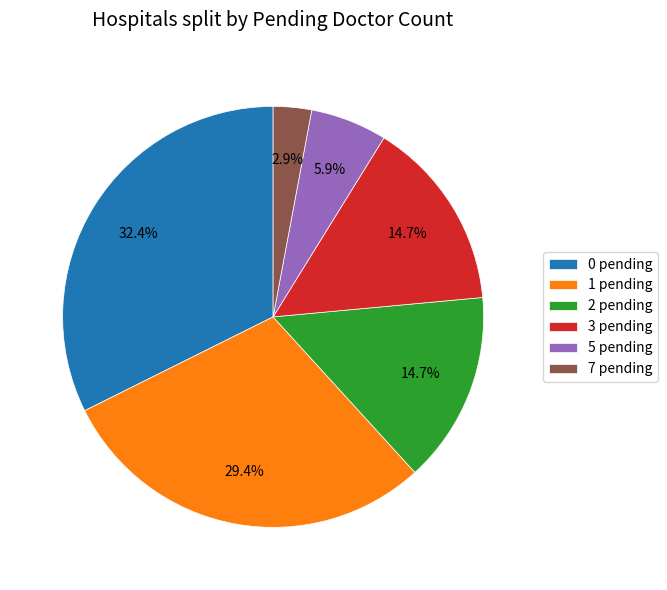

Is there any slice that represents more than half of the pie?

No